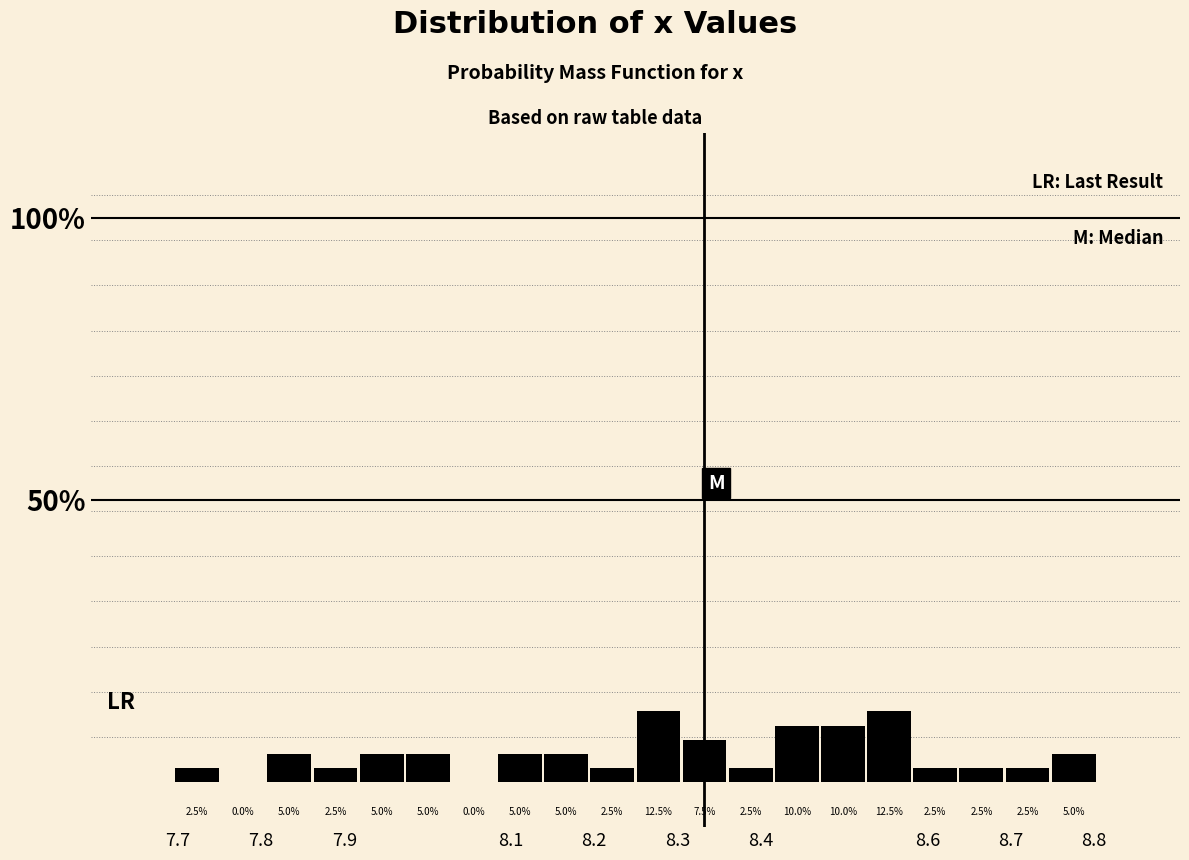

Reading left to right, list every bar in this chart as the range it spans on the x-axis followed by its height. The bar edges are not printed on the chart, so give them approximately, as read against the axis.

7.70 to 7.75: 2.5
7.75 to 7.81: 0.0
7.81 to 7.86: 5.0
7.86 to 7.92: 2.5
7.92 to 7.97: 5.0
7.97 to 8.03: 5.0
8.03 to 8.08: 0.0
8.08 to 8.14: 5.0
8.14 to 8.19: 5.0
8.19 to 8.25: 2.5
8.25 to 8.30: 12.5
8.30 to 8.36: 7.5
8.36 to 8.42: 2.5
8.42 to 8.47: 10.0
8.47 to 8.53: 10.0
8.53 to 8.58: 12.5
8.58 to 8.64: 2.5
8.64 to 8.69: 2.5
8.69 to 8.75: 2.5
8.75 to 8.80: 5.0